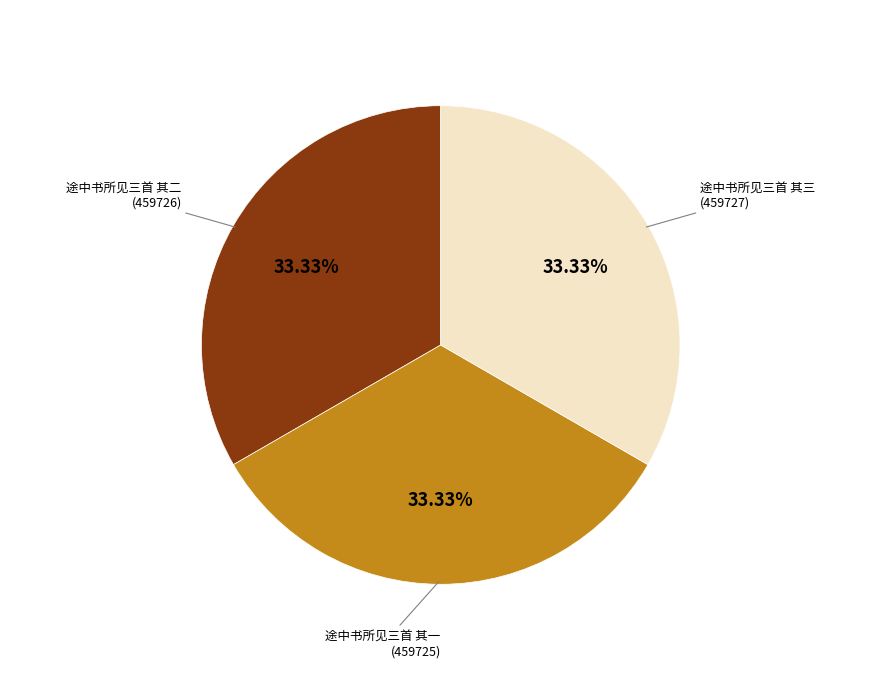

Is there any slice that represents more than half of the pie?

No